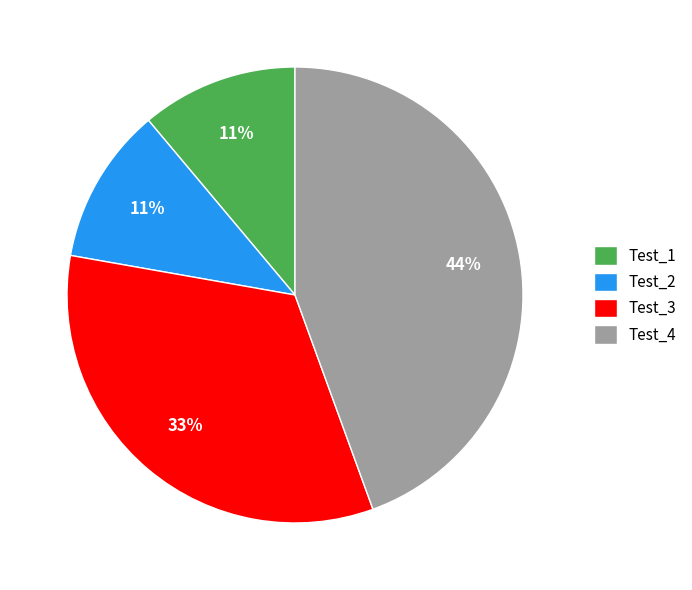

Count the number of slices in the pie.

4